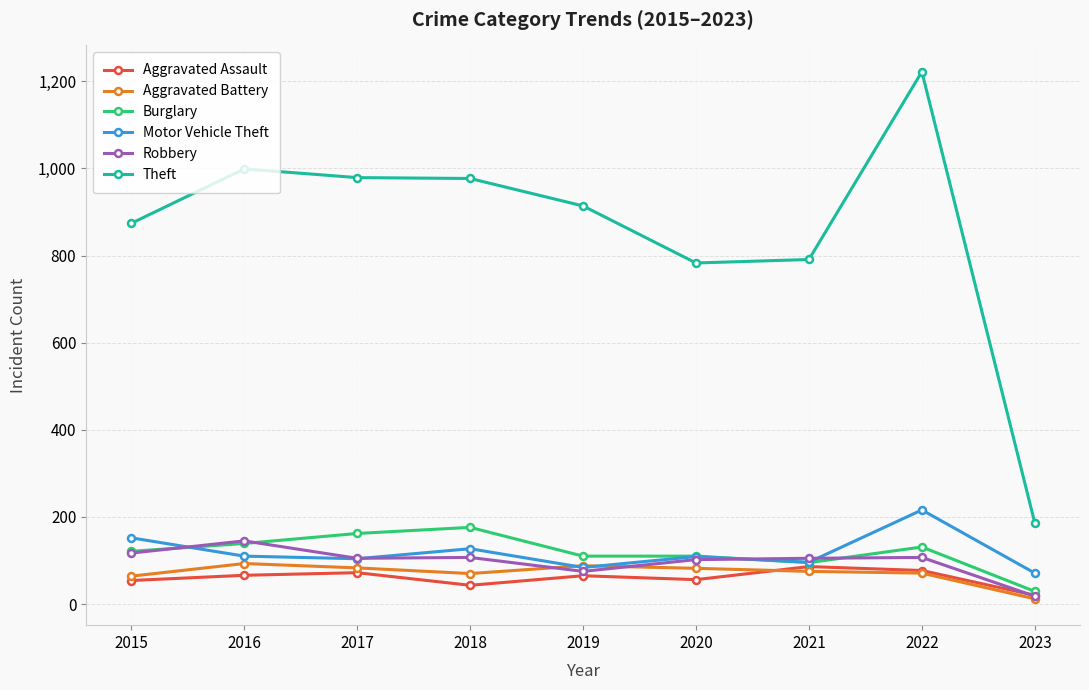

Is it true that Motor Vehicle Theft equals 126 at 2023?

False